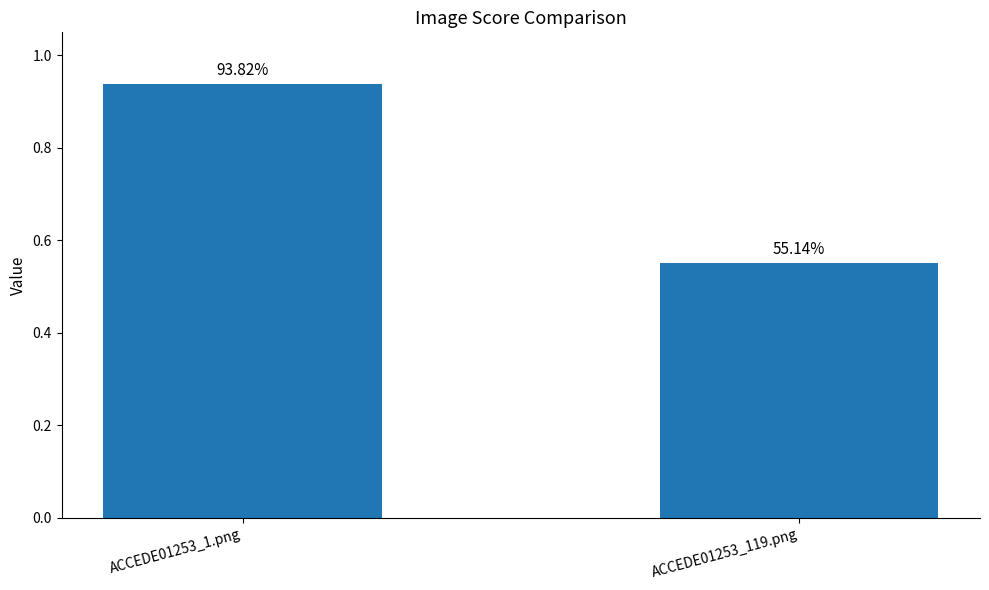

Which label corresponds to the largest value in the chart?

ACCEDE01253_1.png